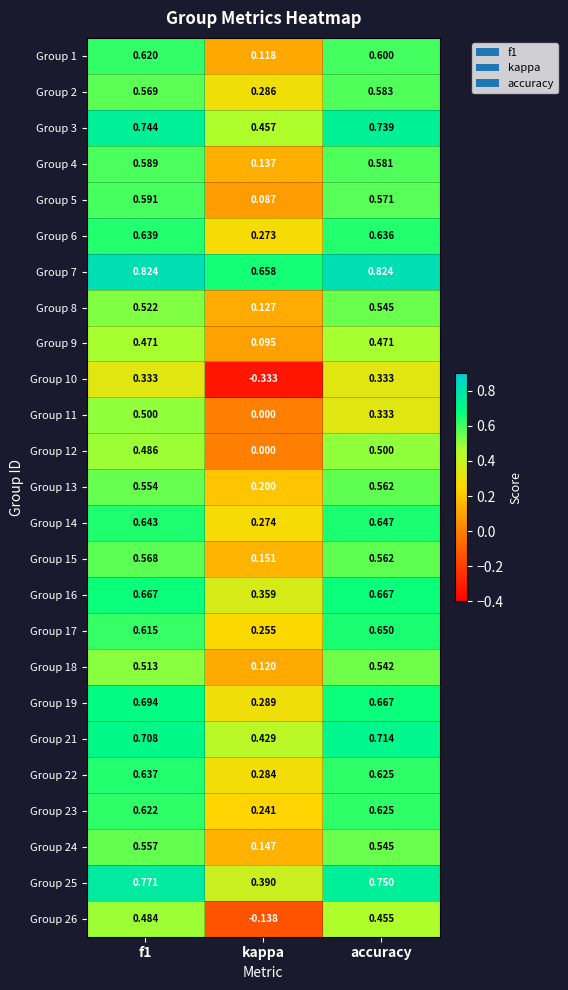

Is the value of Group 8 at kappa greater than the value of Group 10 at kappa?

Yes